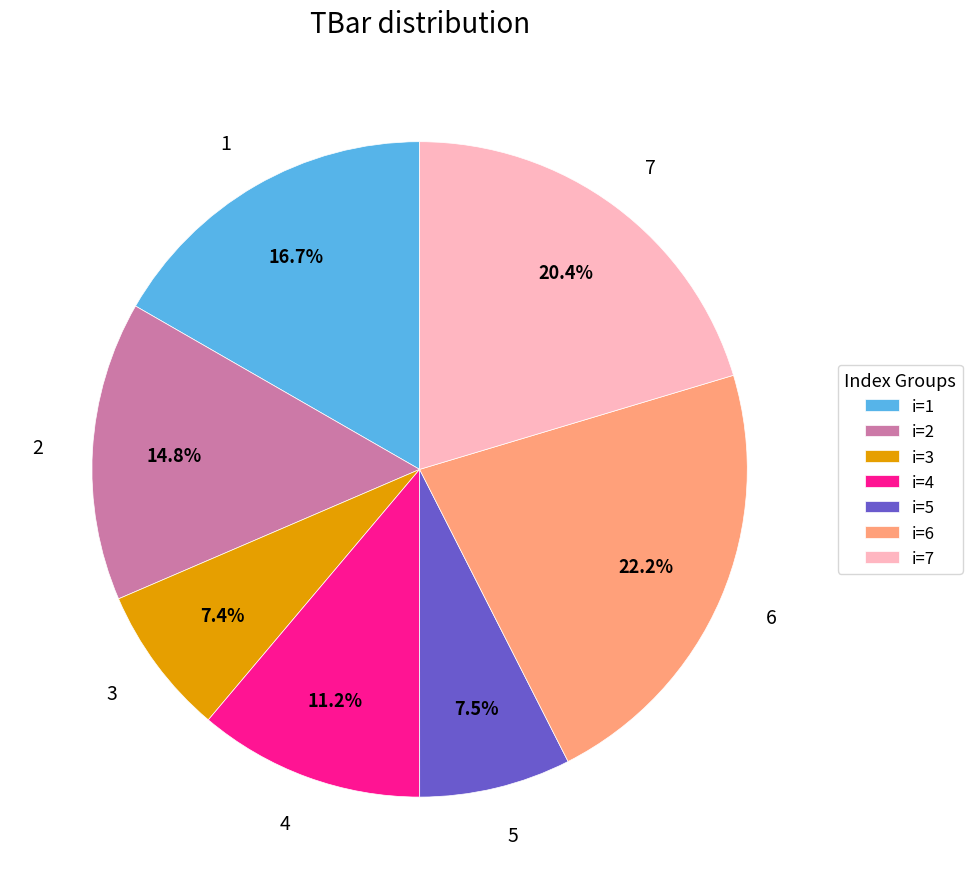

To the nearest percent, what percentage of the pie is 3?

7%